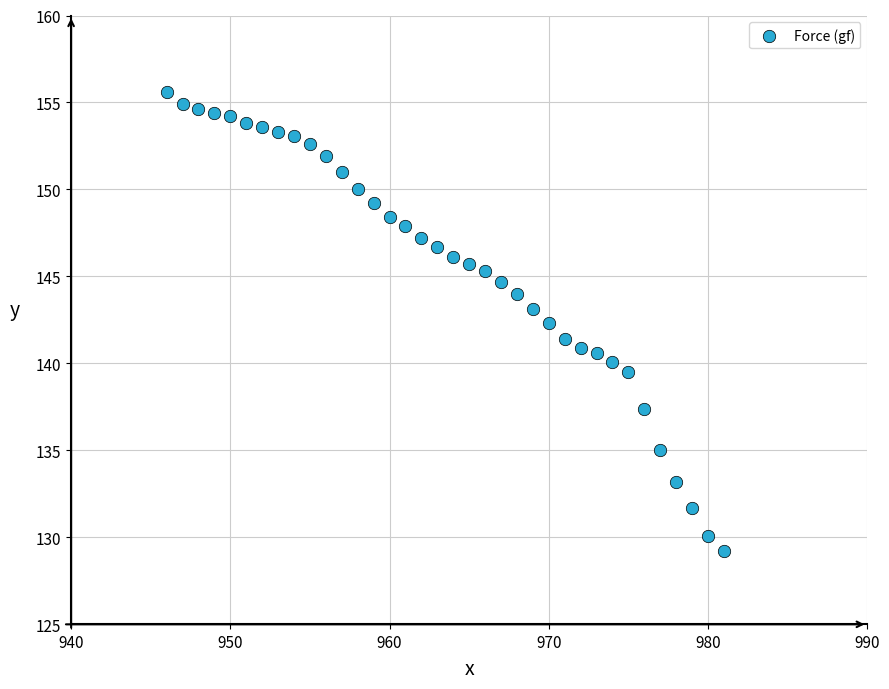

What is the range of X values (max minus min)?

35.0